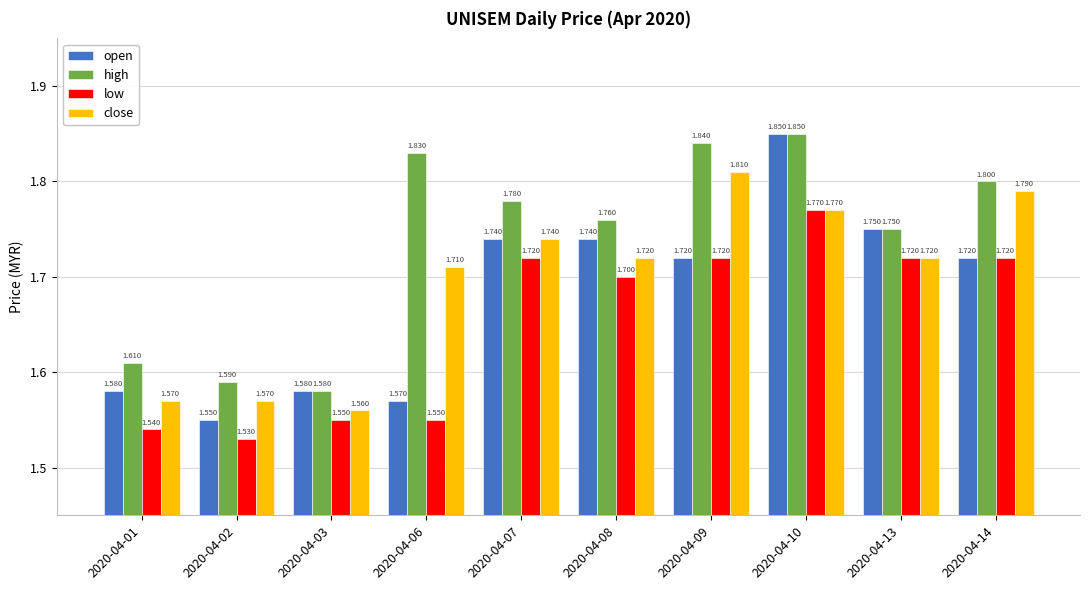

Which series has the widest spread of values?

open